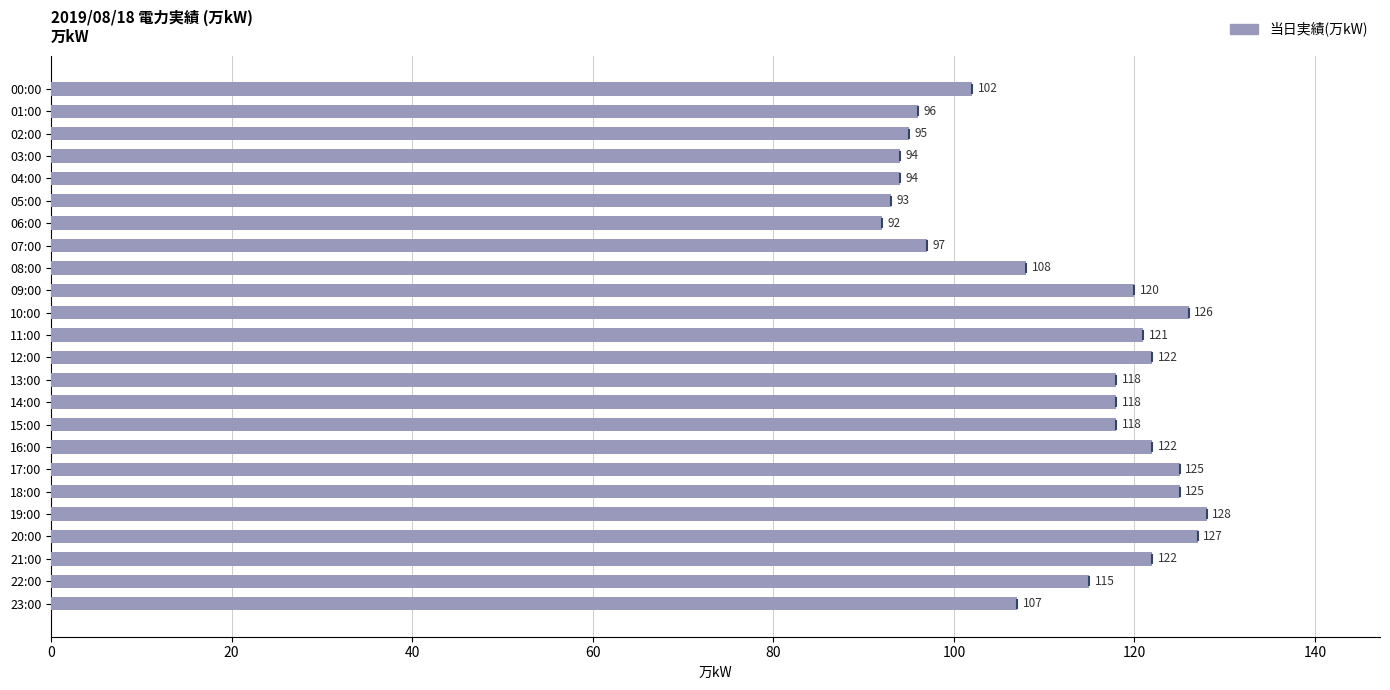

What is the difference between the maximum and minimum values?

36